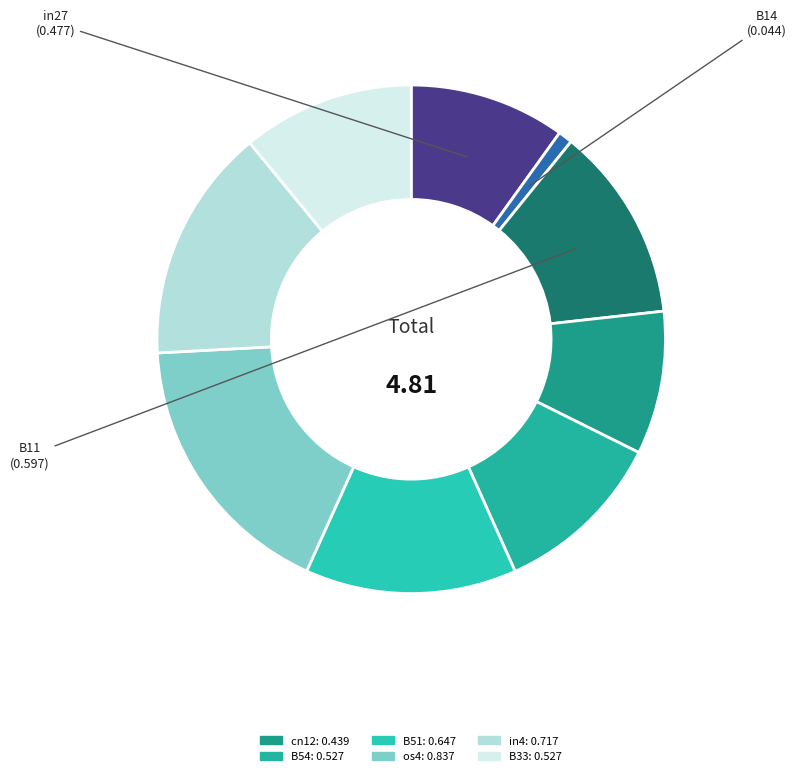

Count the number of slices in the pie.

9